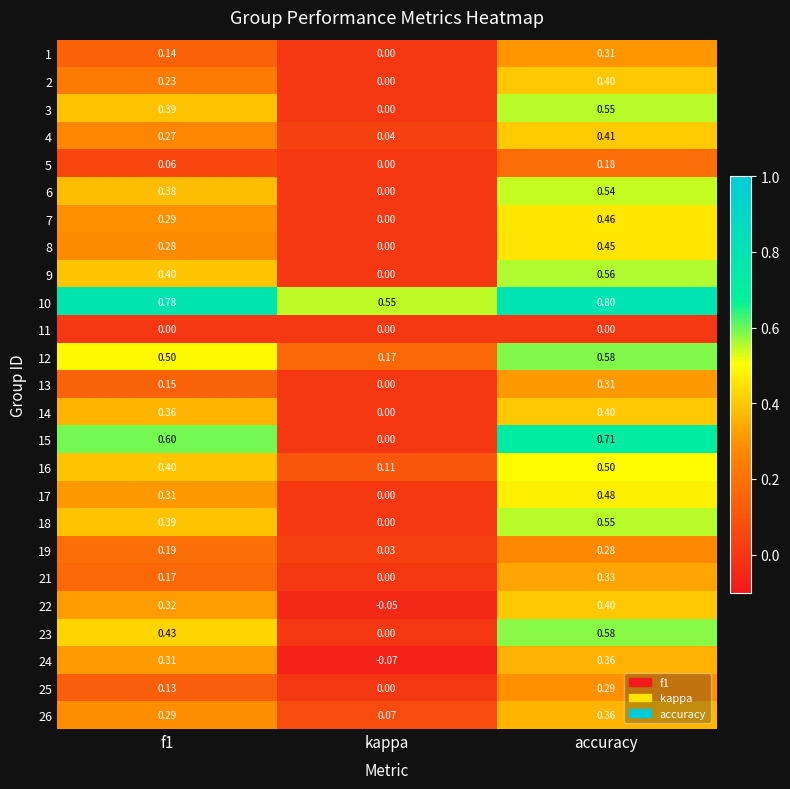

Which category has the lowest value in the 3 series?

kappa